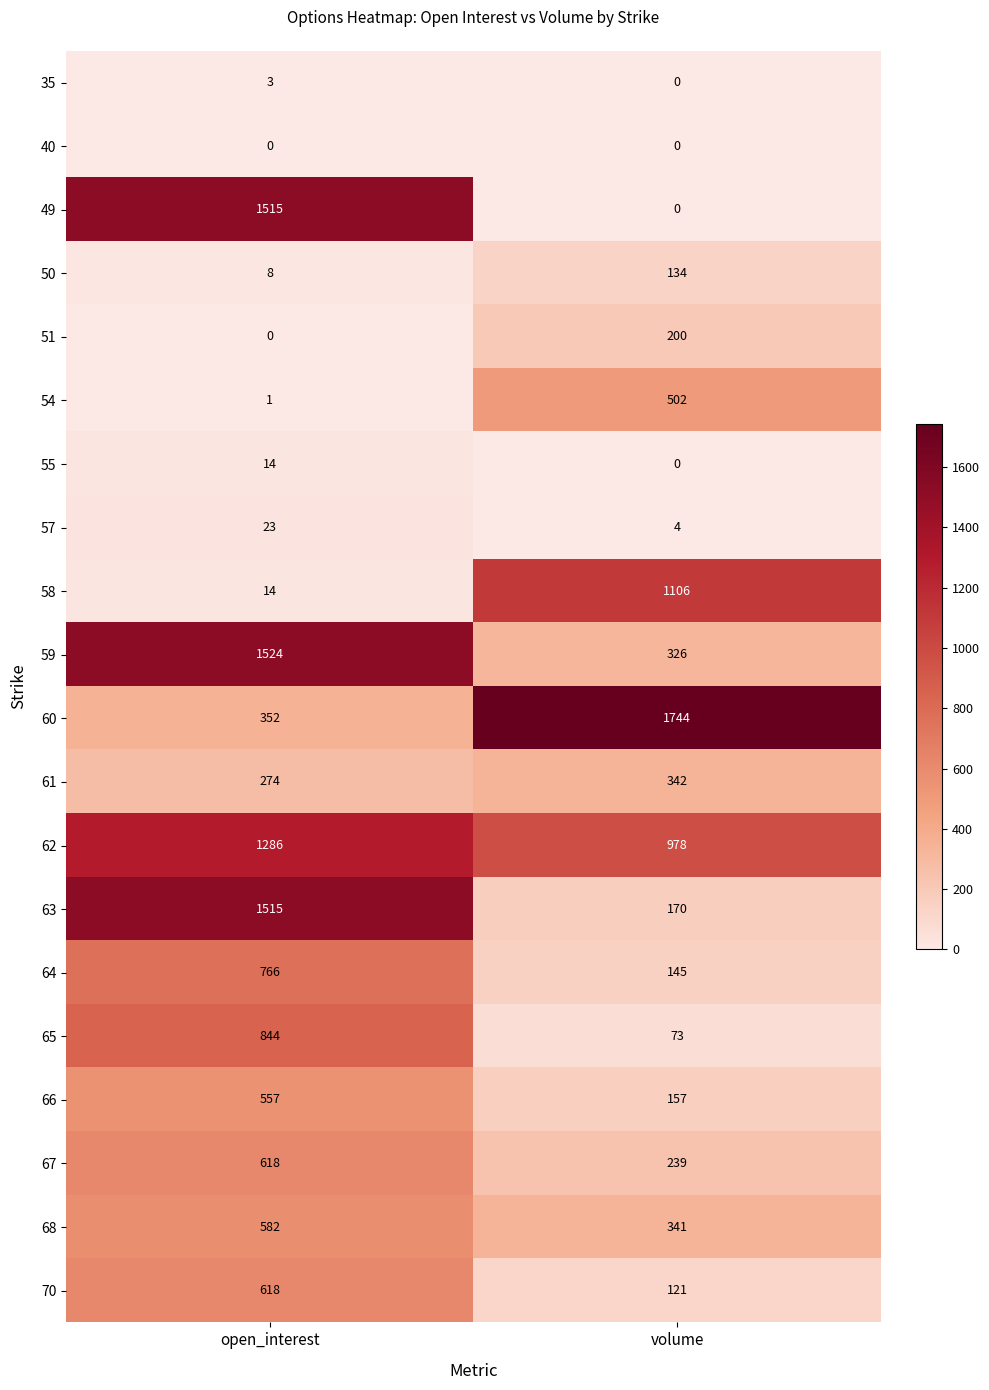

The 50 series shows 212 at volume. True or false?

False